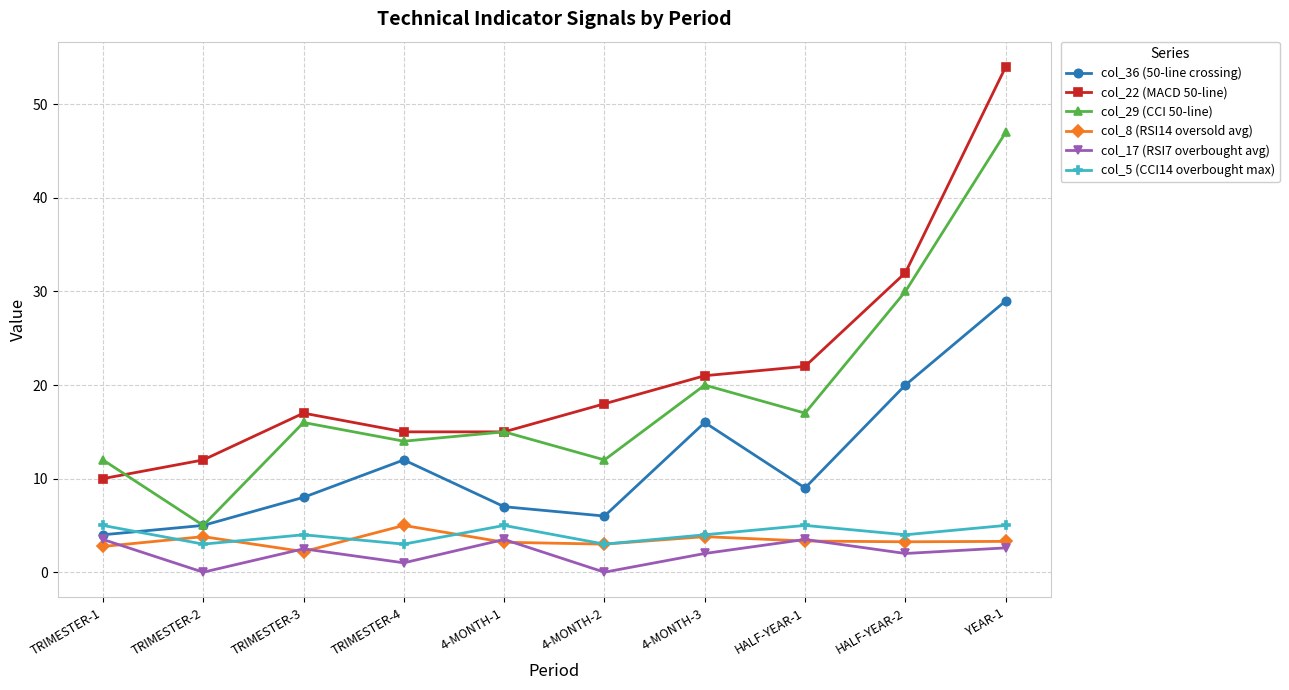

What is the label of the 10th point from the left?

YEAR-1